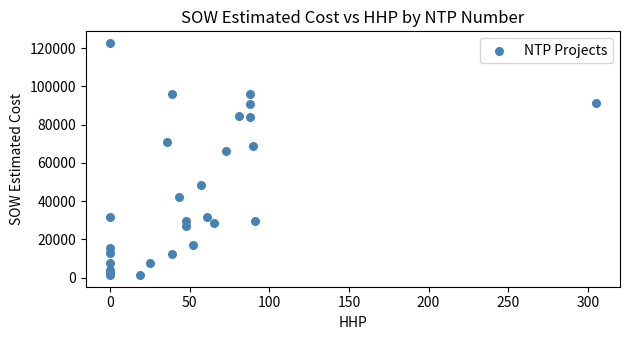

What Y value in the scatter plot is closest to 62029?

66271.5